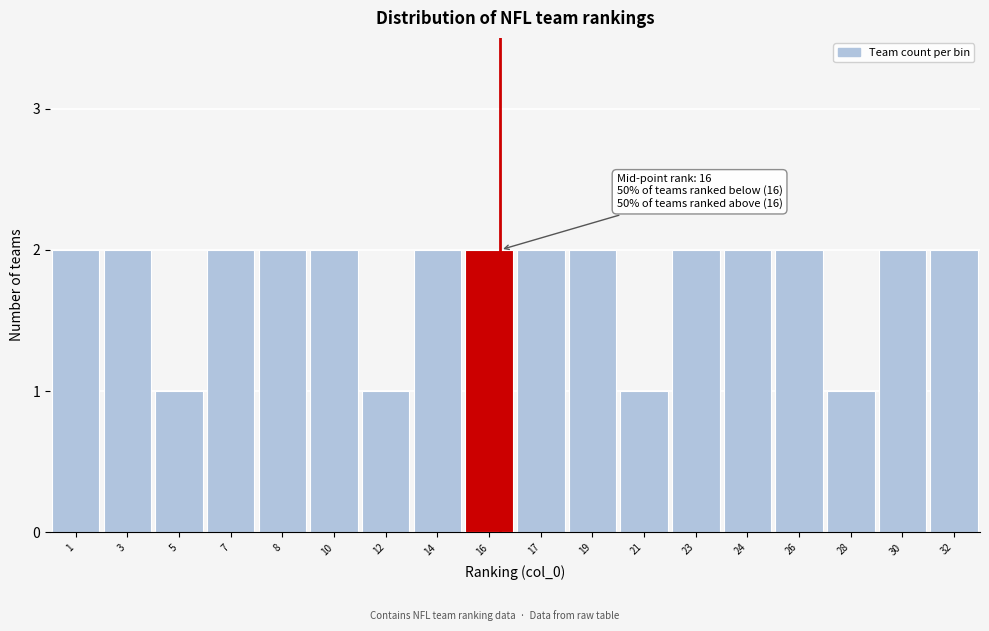

Reading right to left, extract all data points from this chart.

2	2	1	2	2	2	1	2	2	2	2	1	2	2	2	1	2	2